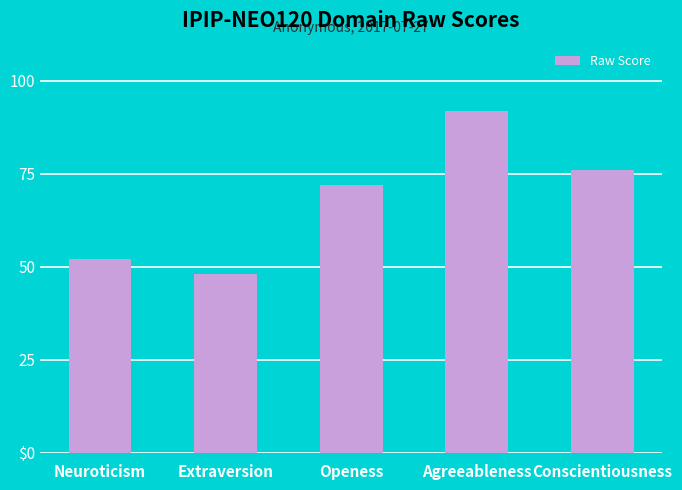

True or false: the data shows 86 at Extraversion.

False